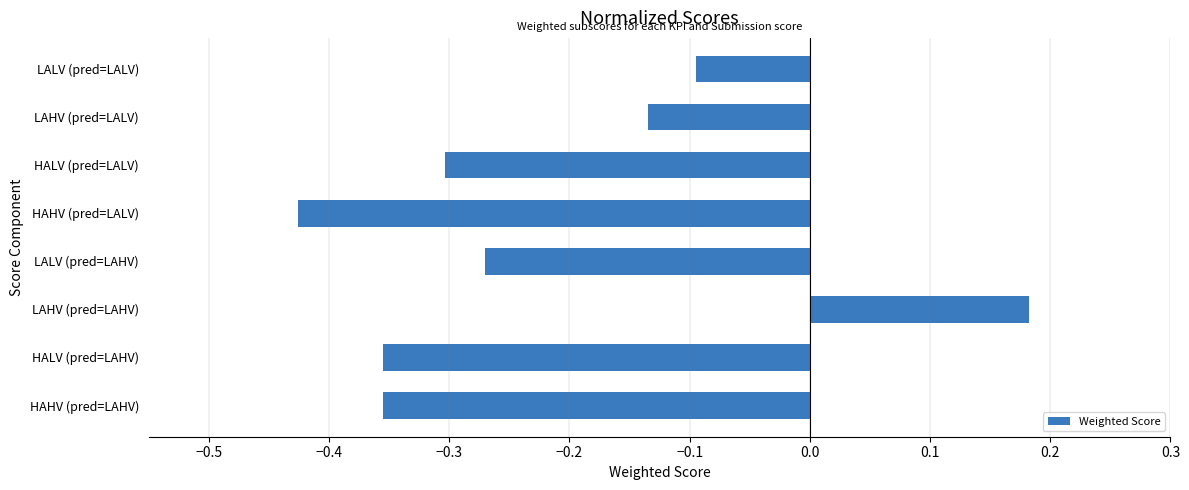

The value at LAHV (pred=LAHV) is 0.0. True or false?

False